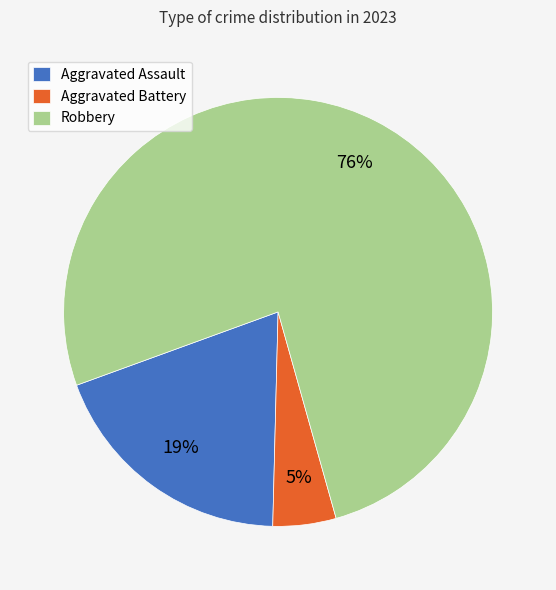

How many slices are in this pie chart?

3